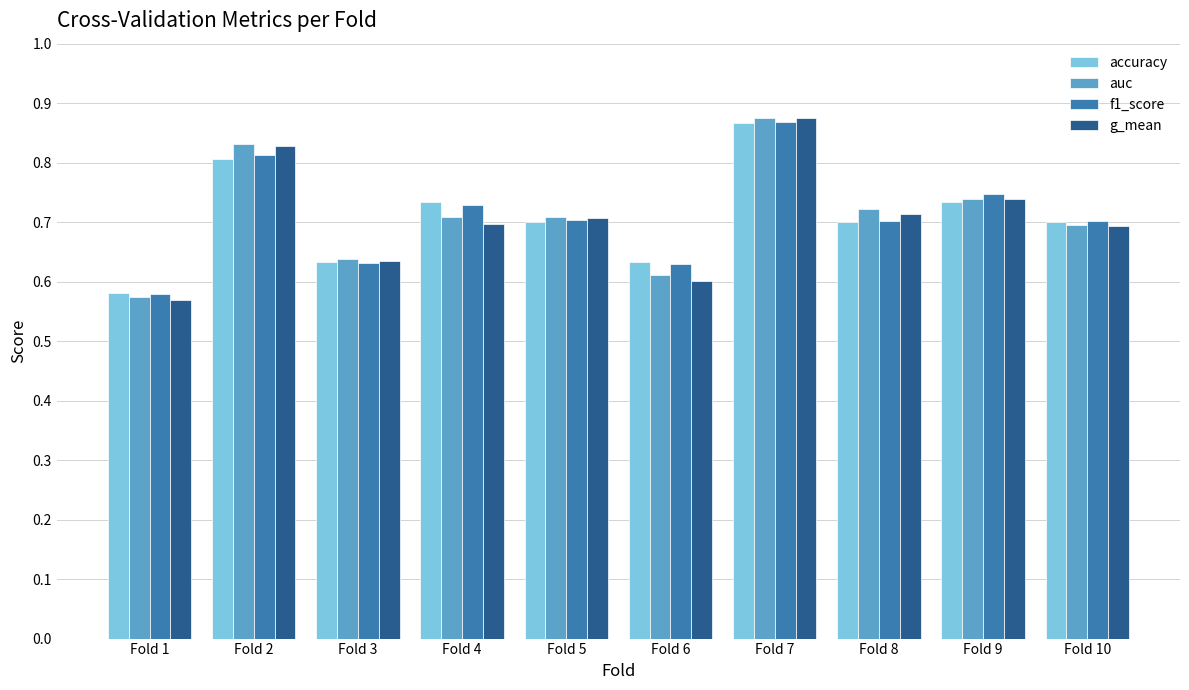

Which category has the lowest value in the f1_score series?

Fold 1